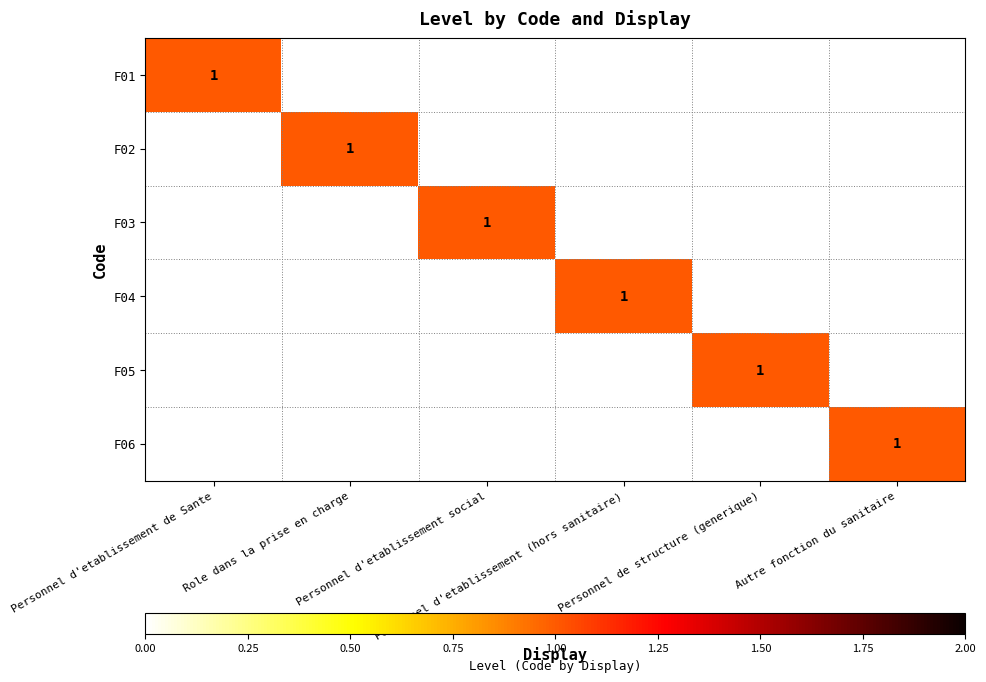

How many data points does each series have?

6